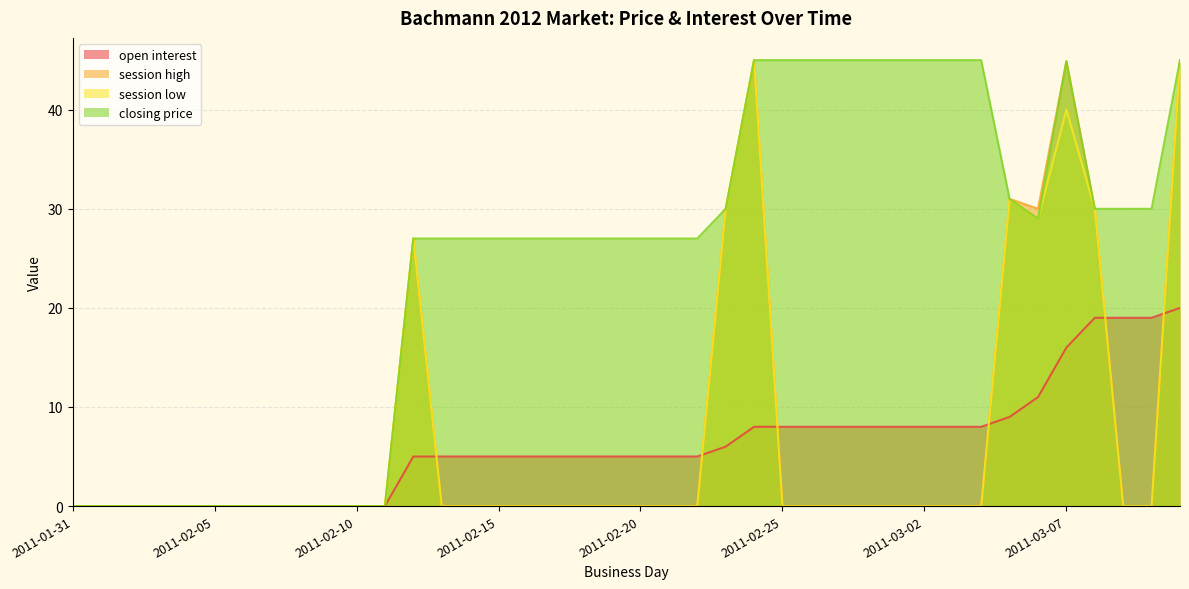

What is the total value across all series at 2011-02-12?

86.0